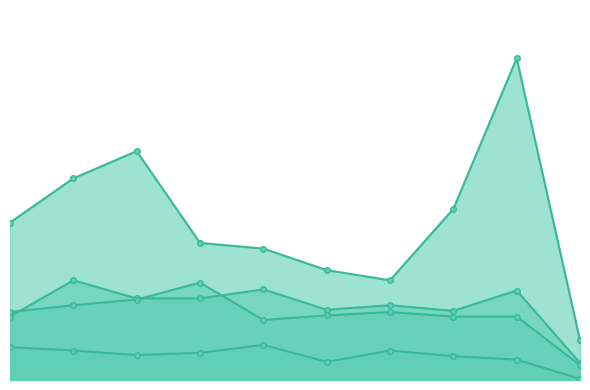

Which series has the largest range (max minus min)?

Robbery